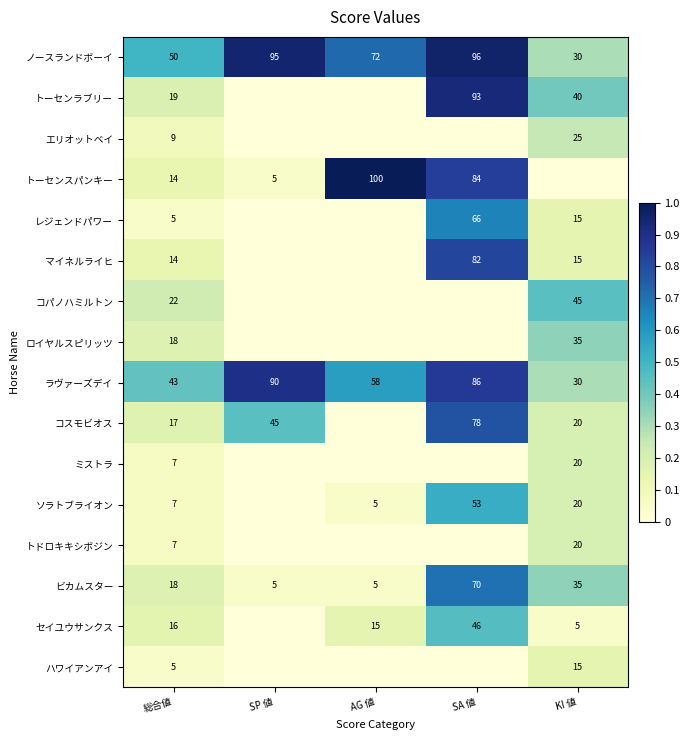

What is the total value across all series at SP 値?

240